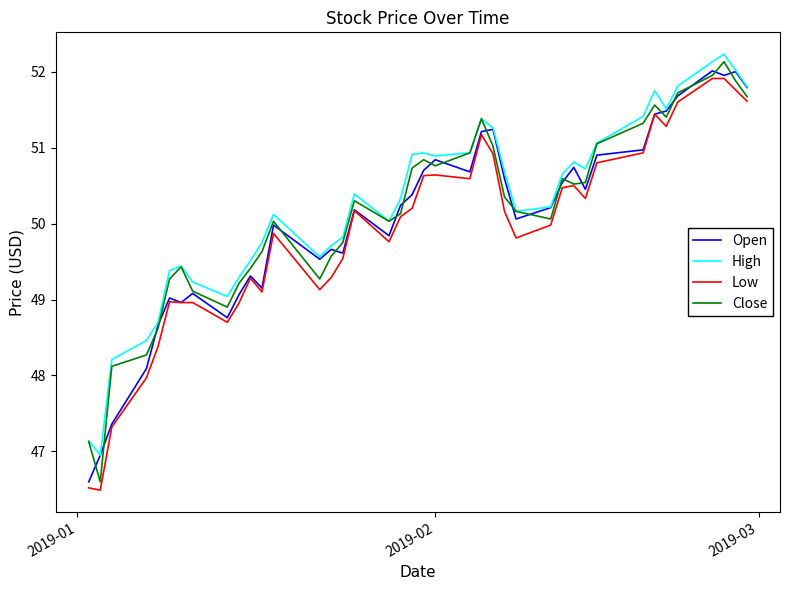

Which series has the widest spread of values?

Close